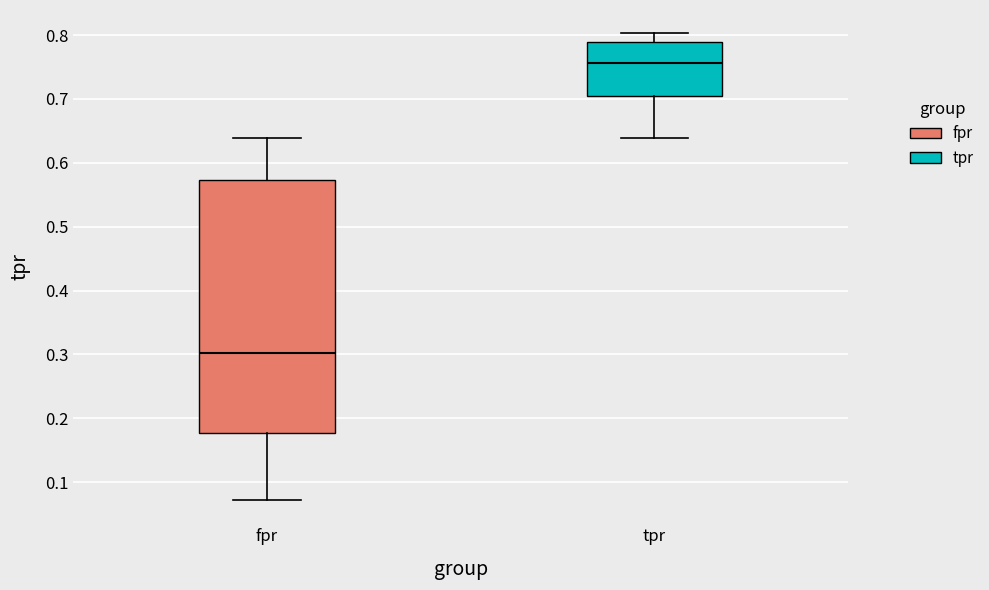

Reading left to right, read every box against the y-axis: the position of its median line, the range the box covers, and the ends of its whiskers. The values are not printed on the chart, so give them approximately, as read against the axis.

fpr: median 0.30, box 0.18 to 0.57, whiskers 0.07 to 0.64
tpr: median 0.76, box 0.70 to 0.79, whiskers 0.64 to 0.80